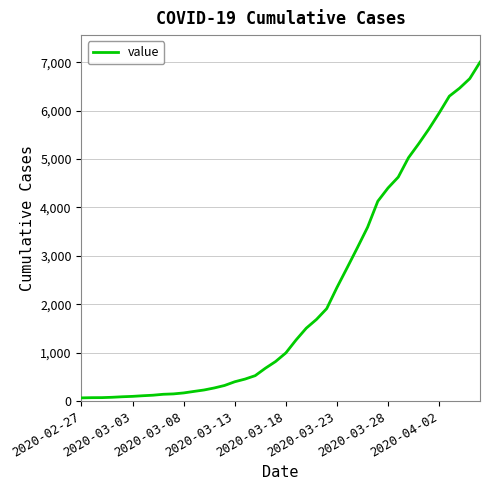

How many lines are shown in the chart?

1